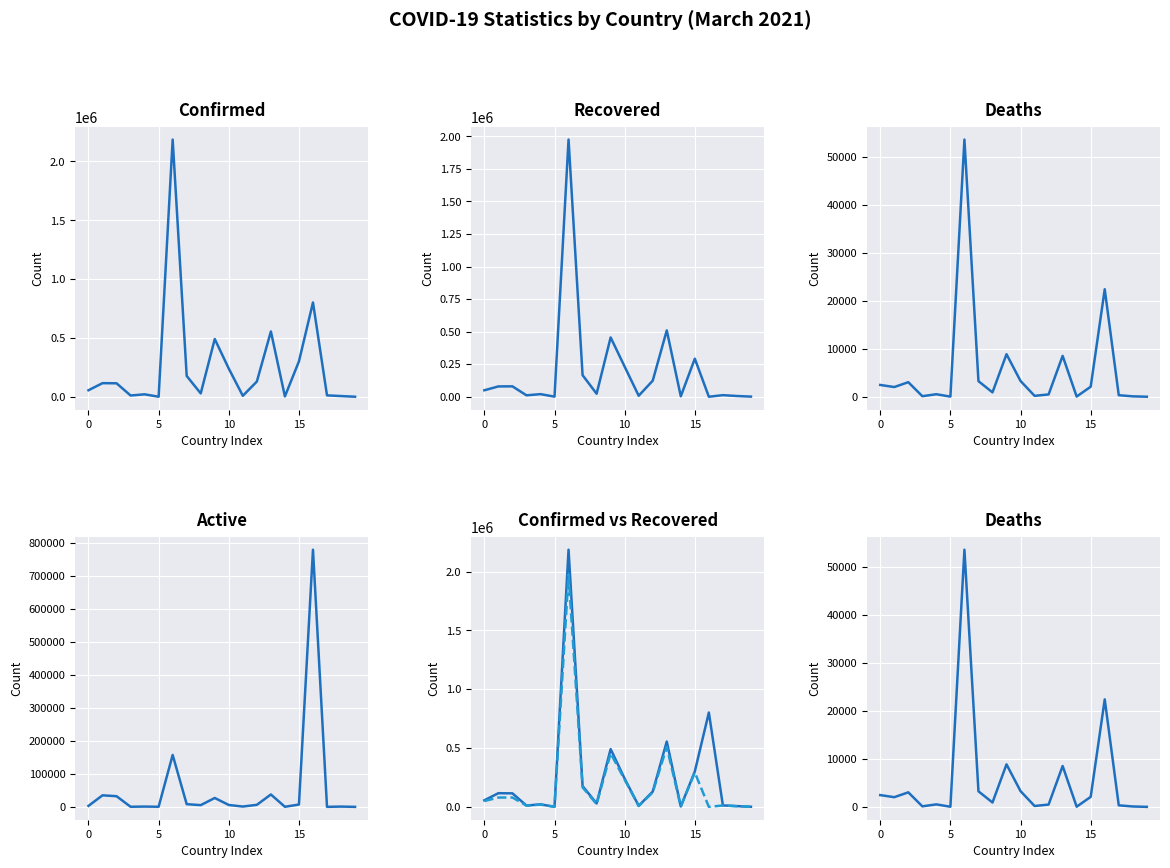

What is the difference between the Confirmed values at 18 and 9?

484564